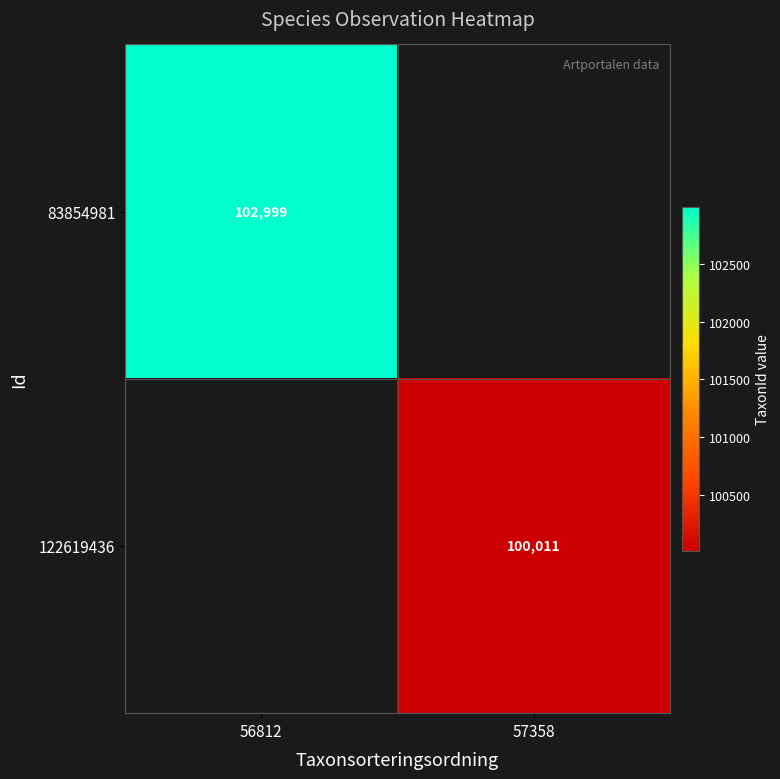

Which series has the widest spread of values?

83854981